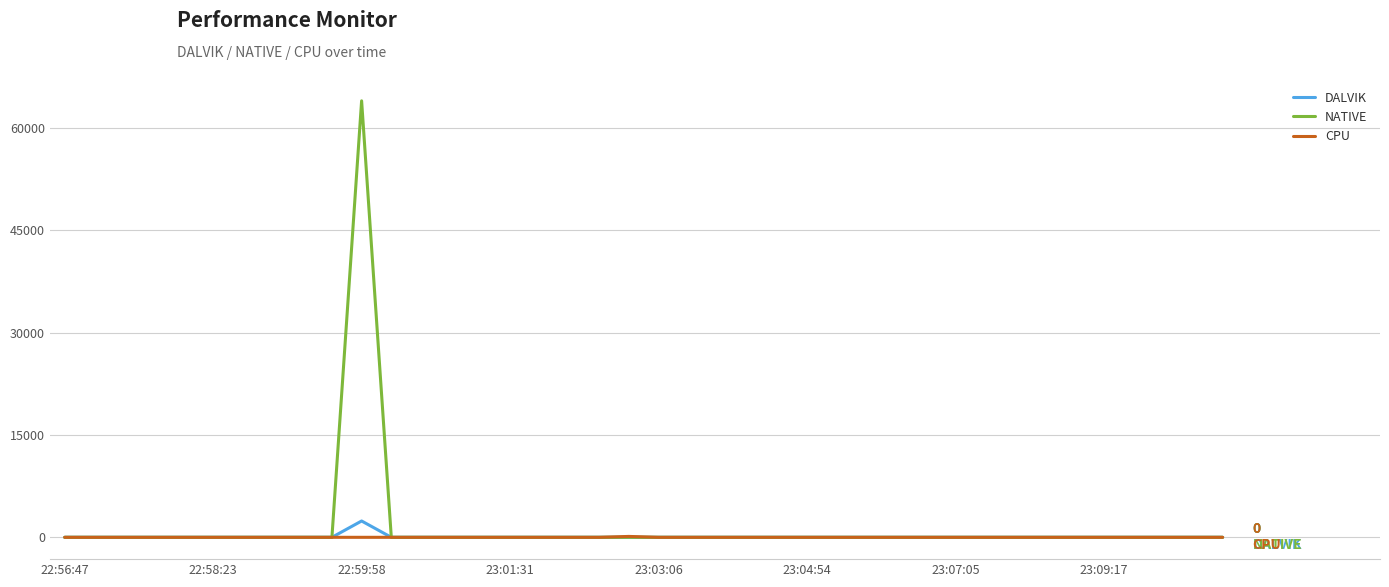

What is the maximum value shown in the chart?

64000